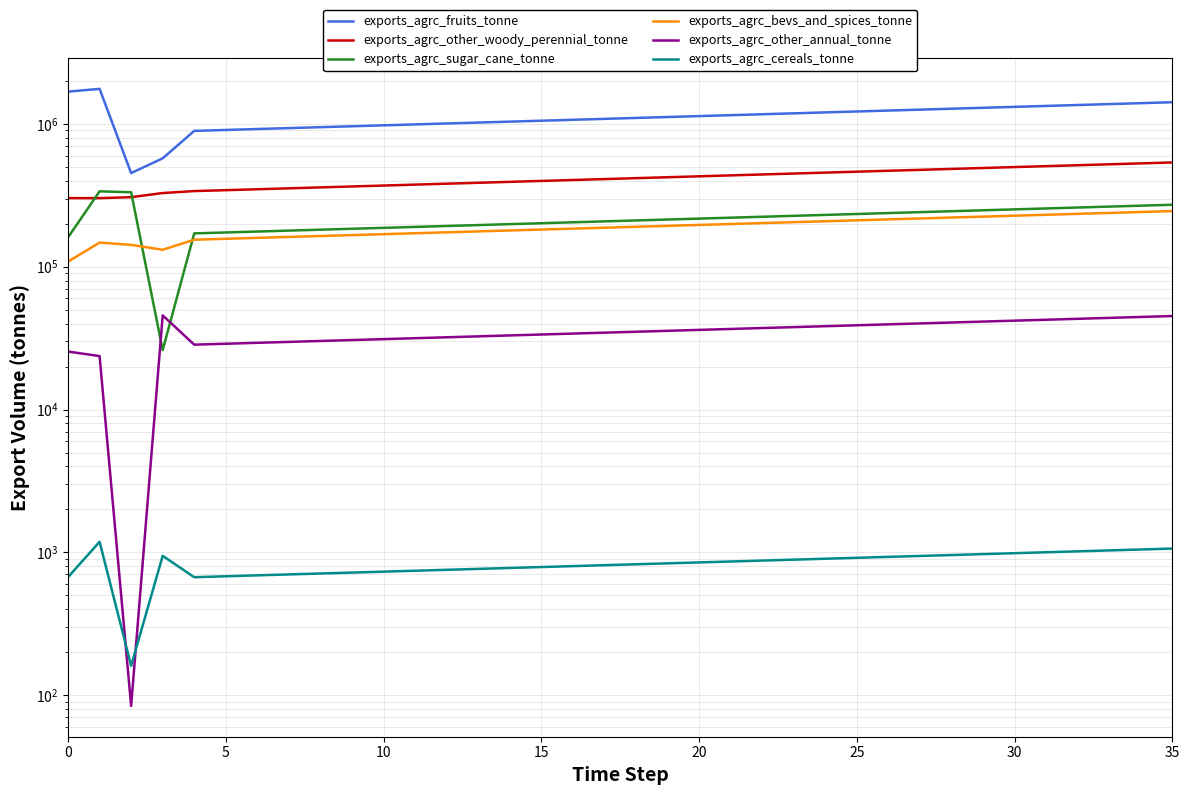

Reading right to left, extract all data points from this chart.

exports_agrc_fruits_tonne: 1417680.2	1396729.3	1376087.9	1355751.7	1335715.9	1315976.3	1296528.4	1277367.8	1258490.5	1239892.1	1221568.6	1203515.8	1185729.9	1168206.8	1150942.6	1133933.6	1117176.0	1100666.0	1084400.0	1068374.4	1052585.6	1037030.2	1021704.6	1006605.5	991729.6	977073.5	962634.0	948407.8	934392.0	920583.2	906978.5	893574.9	573995.3	452667.7	1758610.4	1682601.1
exports_agrc_other_woody_perennial_tonne: 537031.7	529095.3	521276.1	513572.5	505982.8	498505.2	491138.1	483879.9	476729.0	469683.8	462742.6	455904.1	449166.6	442528.6	435988.8	429545.6	423197.6	416943.5	410781.8	404711.1	398730.1	392837.6	387032.1	381312.4	375677.3	370125.4	364655.5	359266.5	353957.2	348726.3	343572.7	338495.3	328015.1	306787.7	302119.5	302231.2
exports_agrc_sugar_cane_tonne: 271557.2	267544.0	263590.2	259694.7	255856.9	252075.7	248350.5	244680.3	241064.3	237501.8	233991.9	230533.9	227127.0	223770.4	220463.5	217205.4	213995.5	210833.0	207717.2	204647.5	201623.2	198643.5	195707.9	192815.7	189966.2	187158.8	184392.9	181667.9	178983.1	176338.1	173732.1	171164.6	26073.2	332145.3	337159.8	160444.8
exports_agrc_bevs_and_spices_tonne: 245227.0	241603.0	238032.5	234514.8	231049.0	227634.5	224270.5	220956.1	217690.7	214473.6	211304.1	208181.4	205104.8	202073.7	199087.4	196145.2	193246.5	190390.6	187577.0	184804.9	182073.8	179383.1	176732.1	174120.3	171547.1	169011.9	166514.2	164053.4	161628.9	159240.3	156887.0	154568.5	131436.3	142231.6	147528.1	108606.1
exports_agrc_other_annual_tonne: 45154.2	44486.9	43829.5	43181.8	42543.6	41914.9	41295.5	40685.2	40083.9	39491.5	38907.9	38332.9	37766.4	37208.3	36658.4	36116.7	35582.9	35057.1	34539.0	34028.6	33525.7	33030.2	32542.1	32061.2	31587.4	31120.6	30660.7	30207.5	29761.1	29321.3	28888.0	28461.1	45640.0	84.2	23682.5	25463.6
exports_agrc_cereals_tonne: 1063.2	1047.5	1032.0	1016.8	1001.7	986.9	972.4	958.0	943.8	929.9	916.1	902.6	889.3	876.1	863.2	850.4	837.8	825.5	813.3	801.2	789.4	777.7	766.2	754.9	743.8	732.8	721.9	711.3	700.8	690.4	680.2	670.2	945.3	160.7	1185.5	670.8